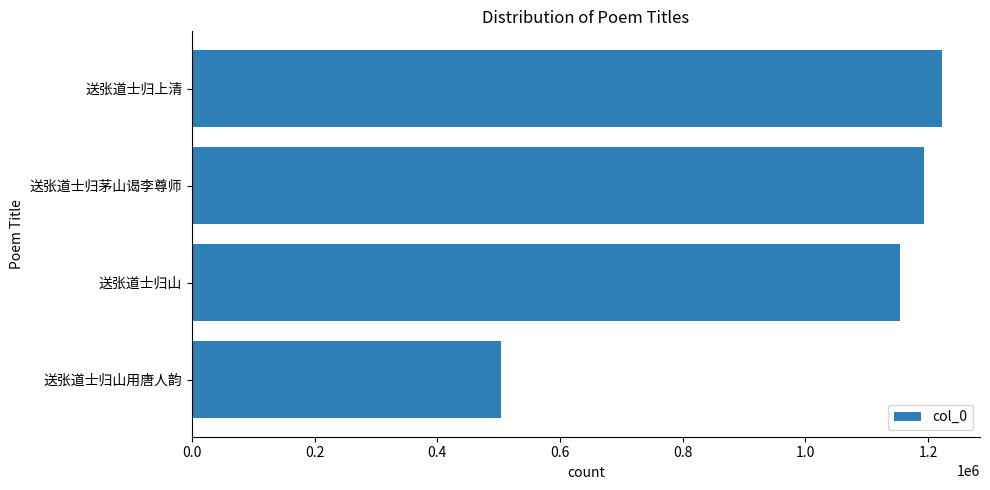

Rank the categories by value from lowest to highest.

送张道士归山用唐人韵, 送张道士归山, 送张道士归茅山谒李尊师, 送张道士归上清